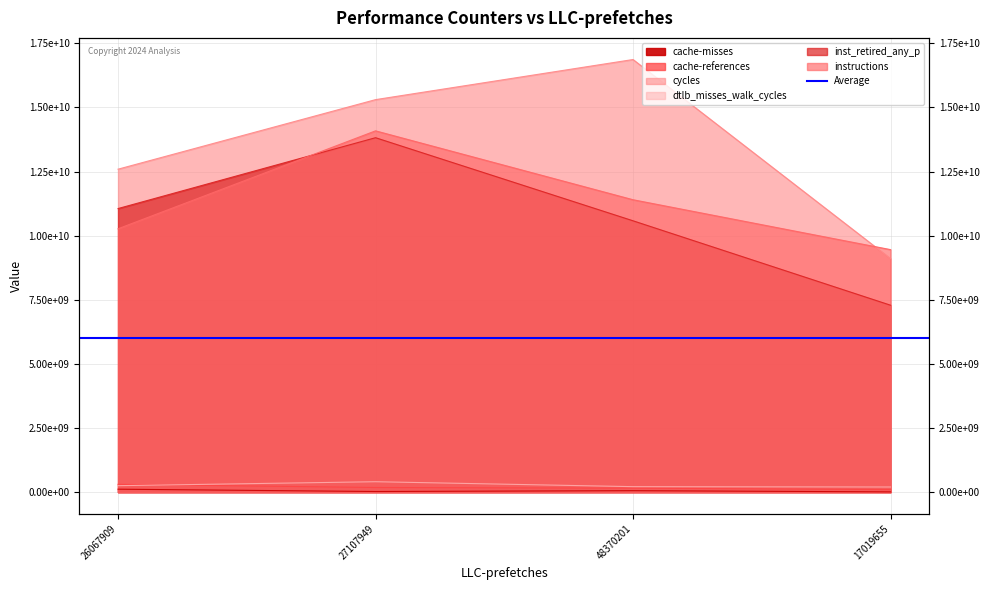

List the labels in order of cache-references value, smallest first.

17019655, 48370201, 27107949, 26067909